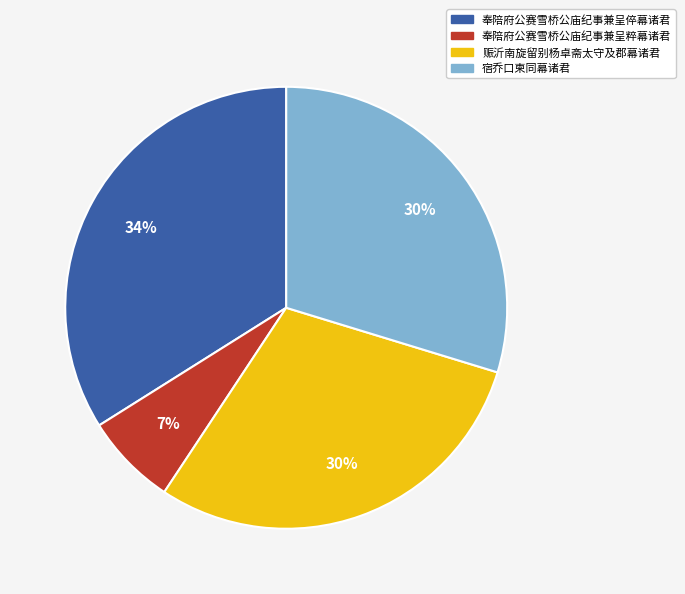

Is there any slice that represents more than half of the pie?

No